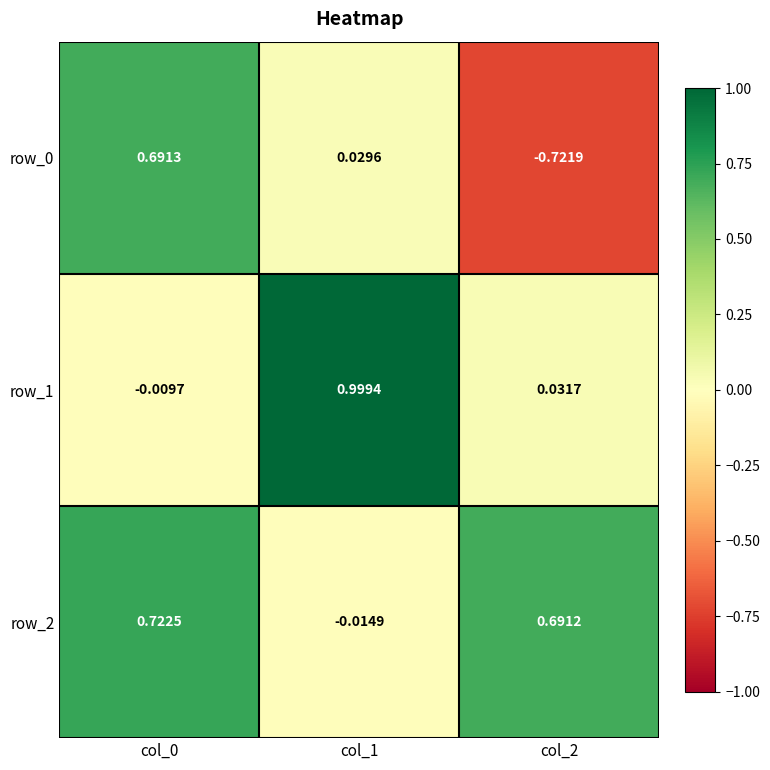

Is the value of row_1 at col_1 greater than the value of row_0 at col_2?

Yes